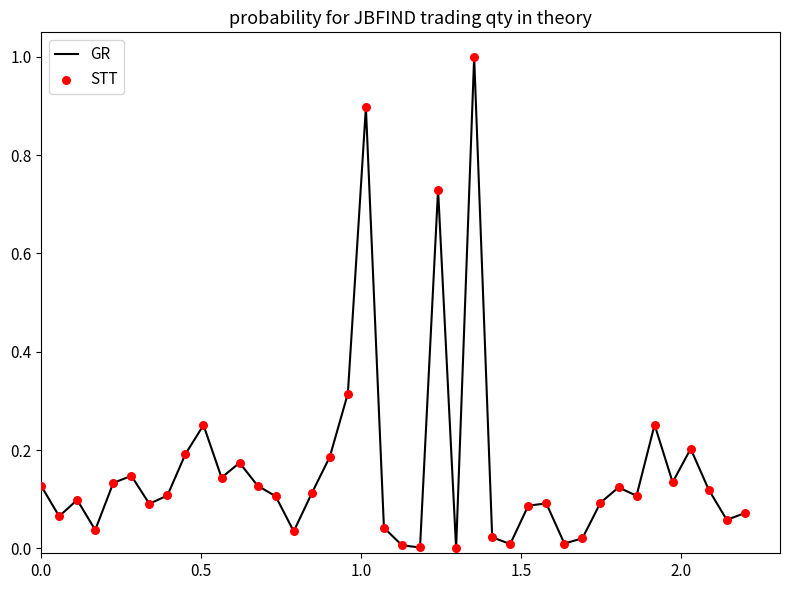

What is the difference between the maximum and minimum values?

1.0